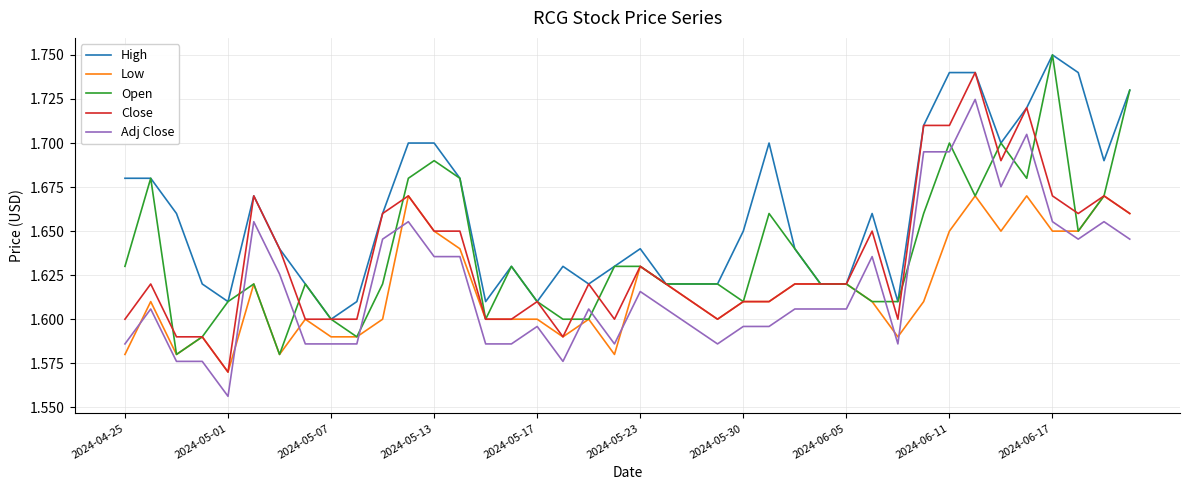

Which series has the largest total across all categories?

High